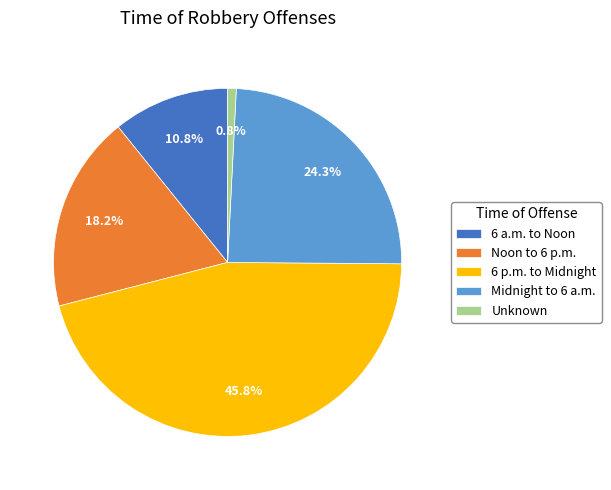

To the nearest percent, what percentage of the pie is 6 a.m. to Noon?

11%